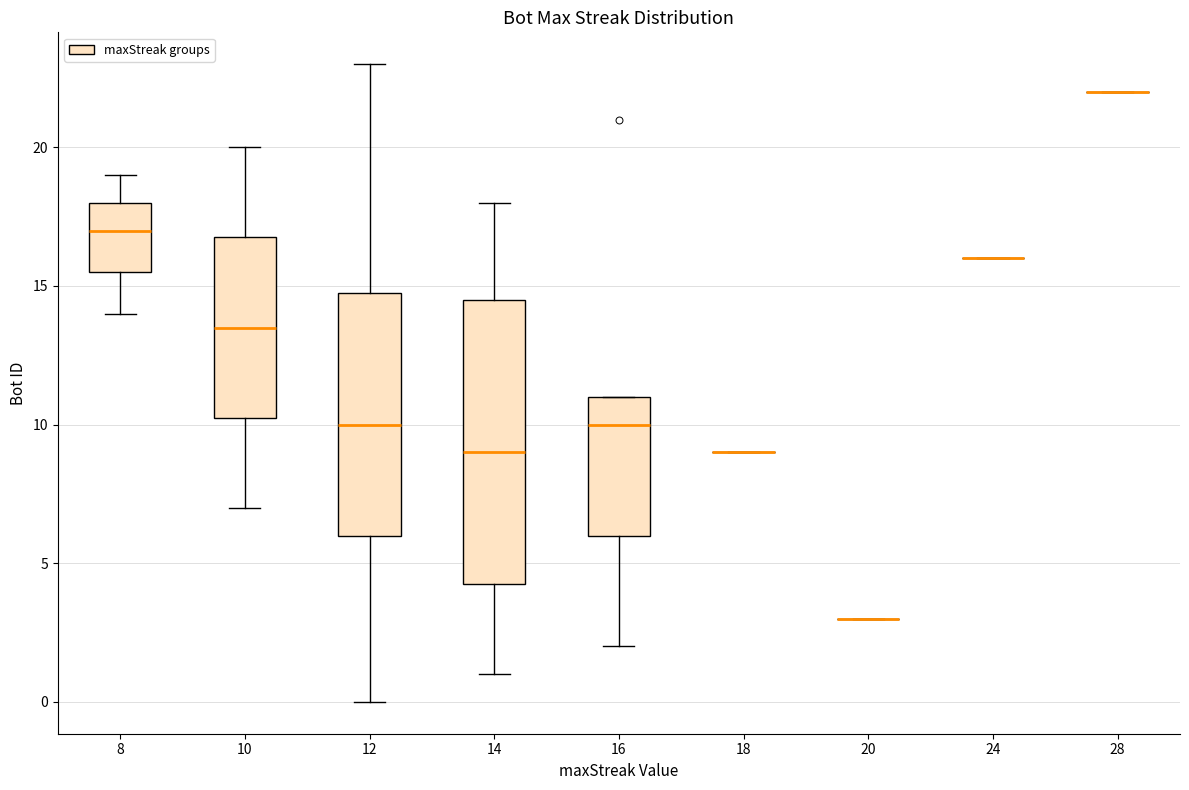

Reading left to right, read every box against the y-axis: the position of its median line, the range the box covers, and the ends of its whiskers. The values are not printed on the chart, so give them approximately, as read against the axis.

8: median 17.0, box 15.5 to 18.0, whiskers 14.0 to 19.0
10: median 13.5, box 10.5 to 17.0, whiskers 7.0 to 20.0
12: median 10.0, box 6.0 to 15.0, whiskers 0.0 to 23.0
14: median 9.0, box 4.5 to 14.5, whiskers 1.0 to 18.0
16: median 10.0, box 6.0 to 11.0, whiskers 2.0 to 11.0
18: box collapsed to a line at 9.0, whiskers 9.0 to 9.0
20: box collapsed to a line at 3.0, whiskers 3.0 to 3.0
24: box collapsed to a line at 16.0, whiskers 16.0 to 16.0
28: box collapsed to a line at 22.0, whiskers 22.0 to 22.0